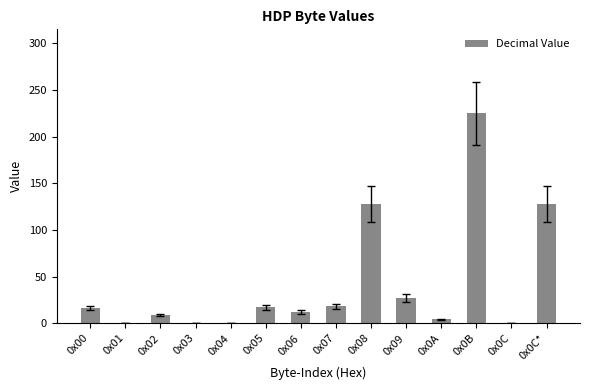

The chart shows a value of 225 at 0x0B. True or false?

True